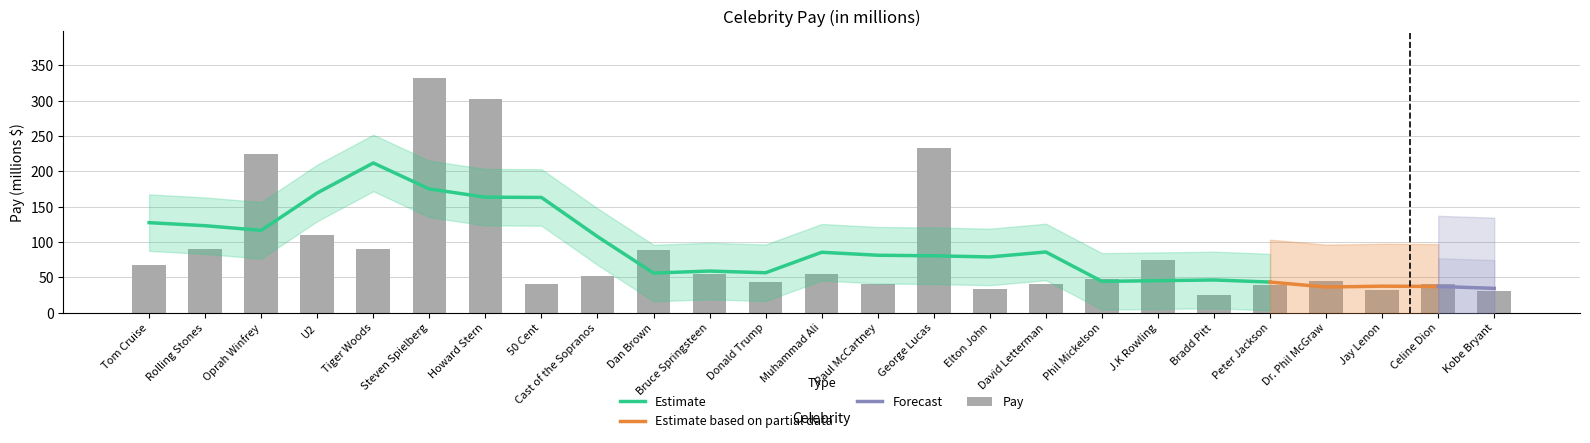

What position from the right is Tom Cruise?

25